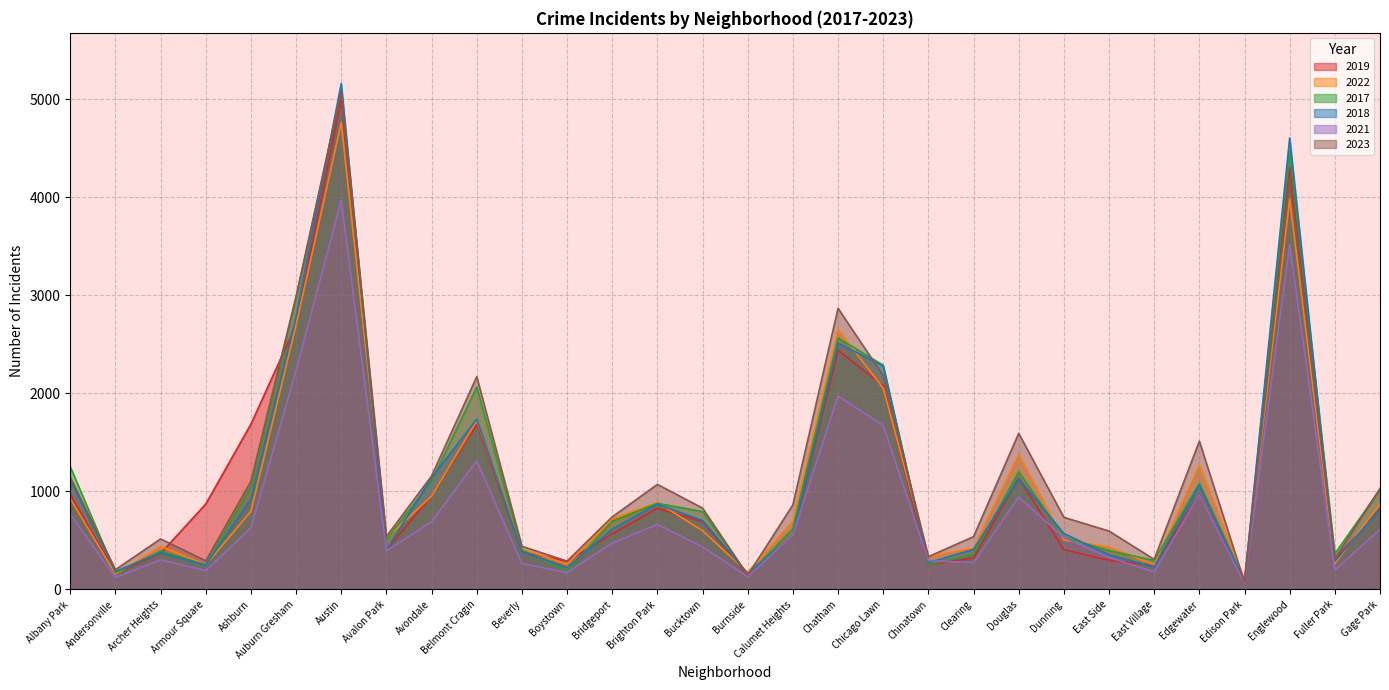

What are all the series names shown in the legend?

2019, 2022, 2017, 2018, 2021, 2023